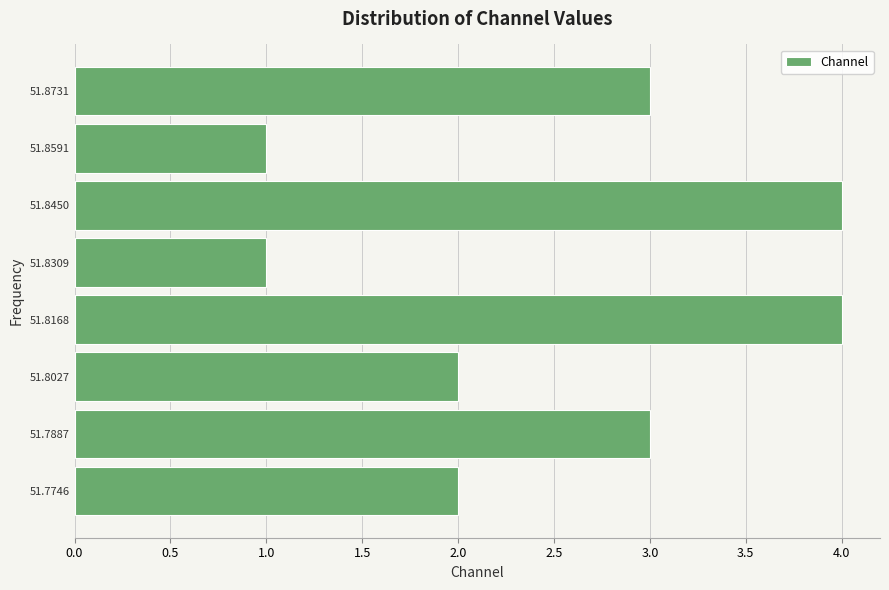

What is the length of the bar covering 51.782 to 51.796 on the y-axis? Neither the bar edges nor the lengths are printed on the chart, so give them approximately, as read against the axes.

3